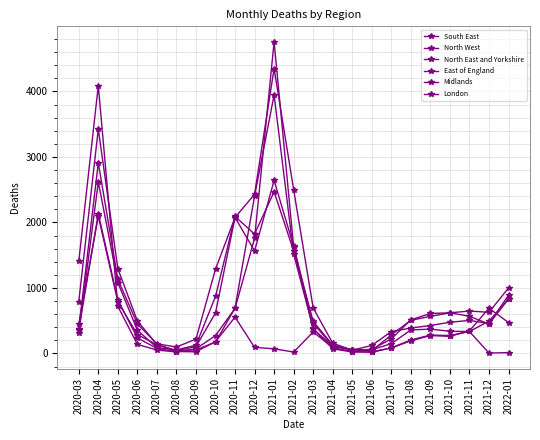

In Midlands, how many points are higher than both neighbors (excluding endpoints)?

3